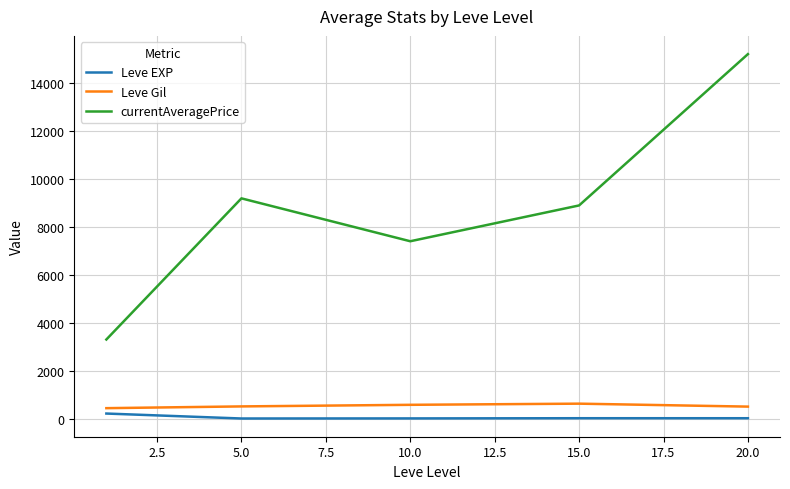

What is the difference between the second highest and minimum values in the currentAveragePrice series?

5892.7